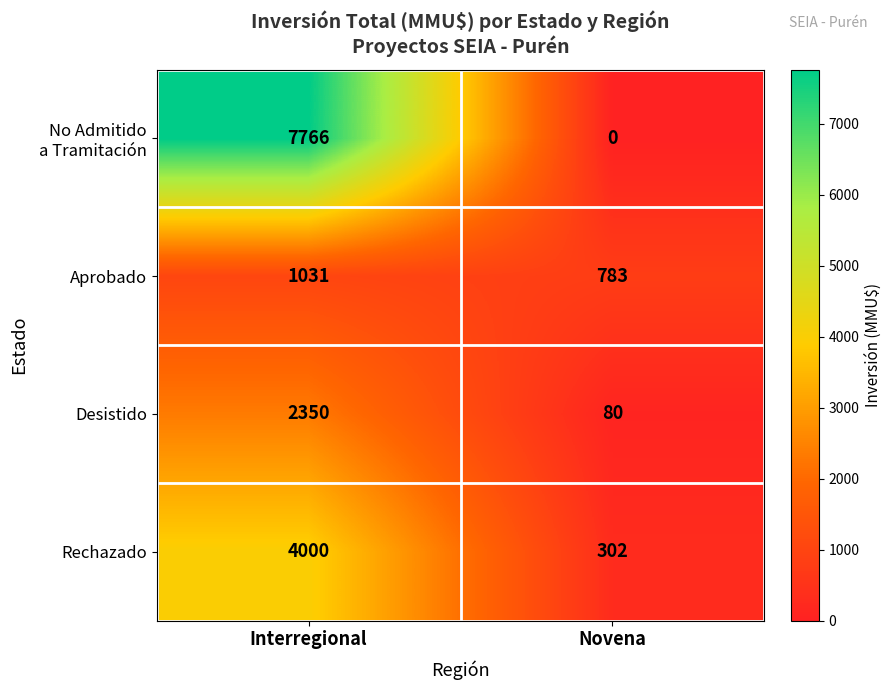

At which category is the sum across all series the highest?

Interregional